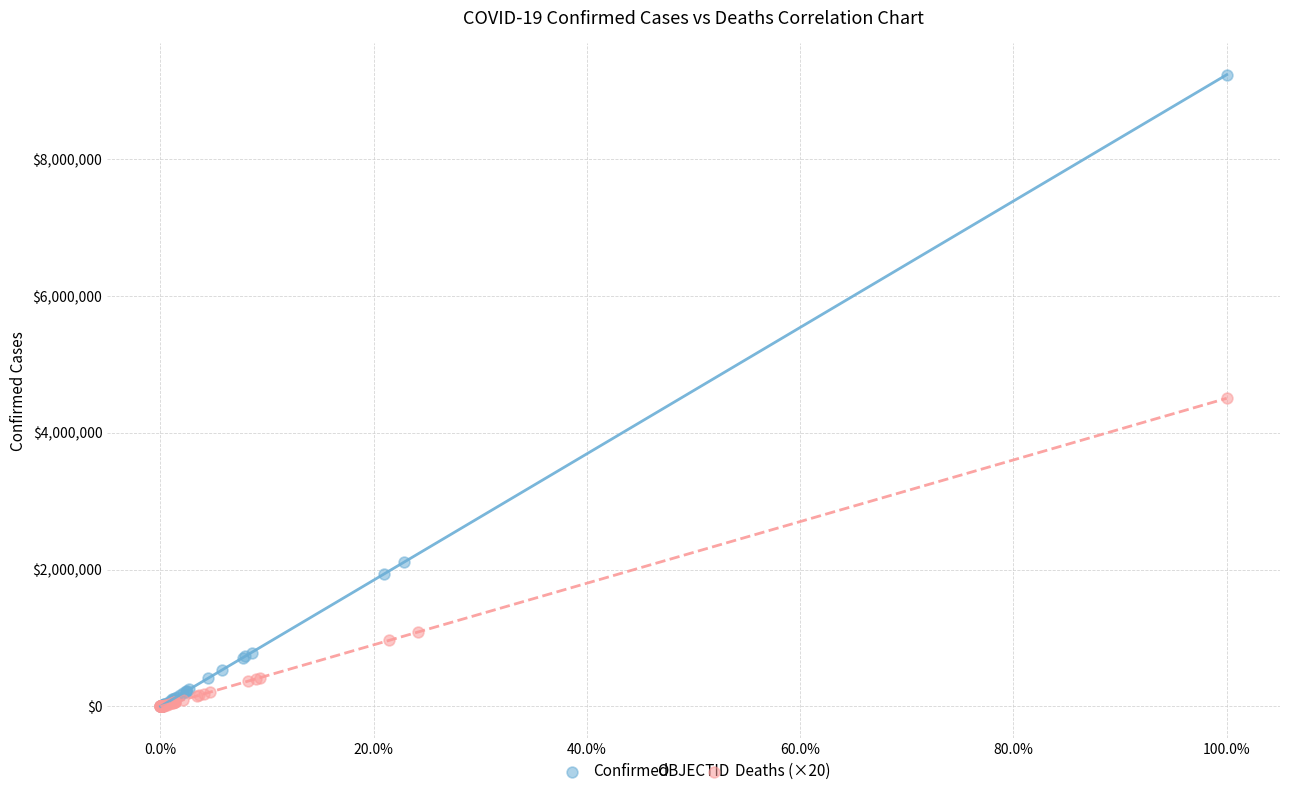

Which series has the largest Y range (max minus min)?

Confirmed